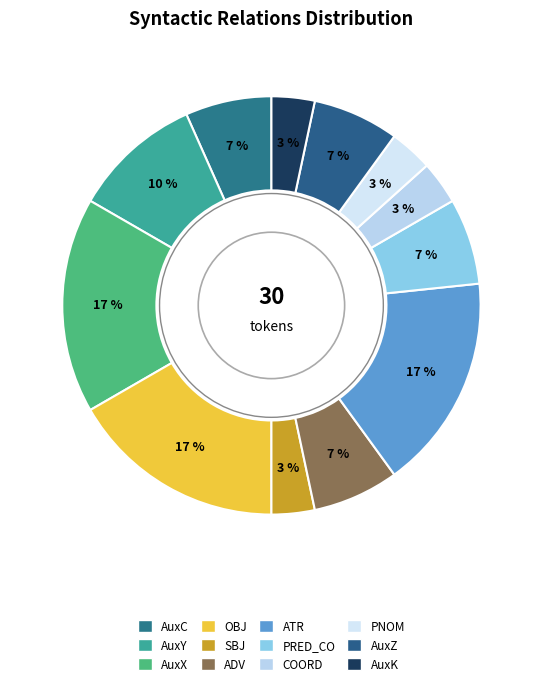

To the nearest percent, what is the difference between the PNOM and ATR slice percentages?

13%